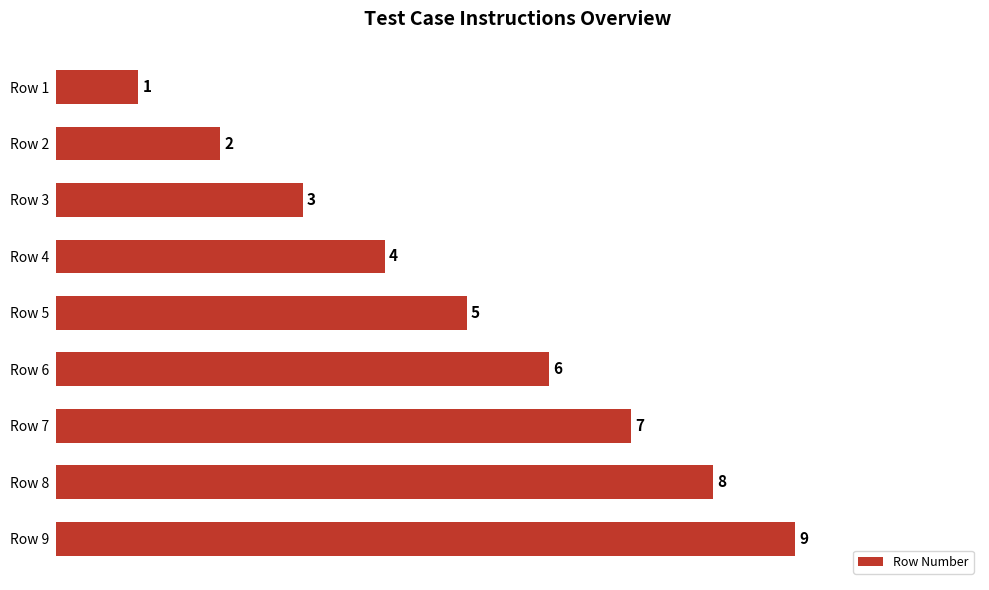

What is the value of the 7th bar from the top?

7